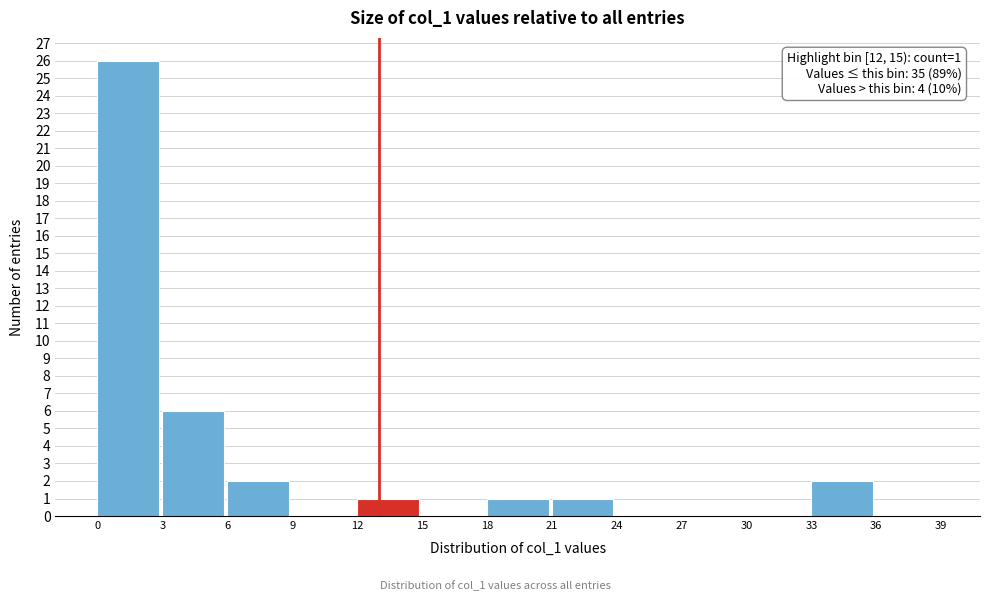

Over which range of the x-axis is the bar tallest?

0 to 3